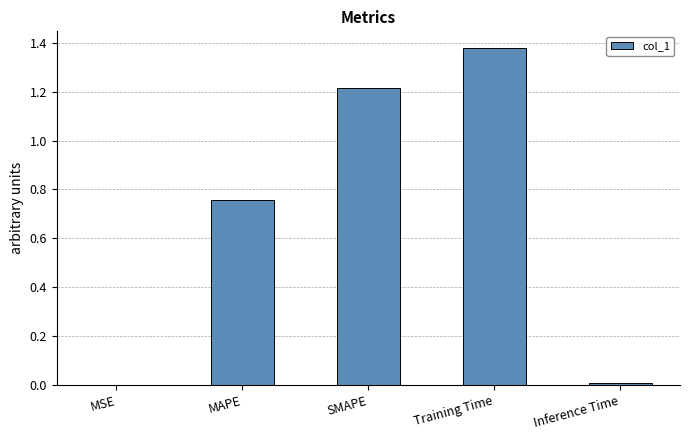

The value at Inference Time is 0.0. True or false?

True